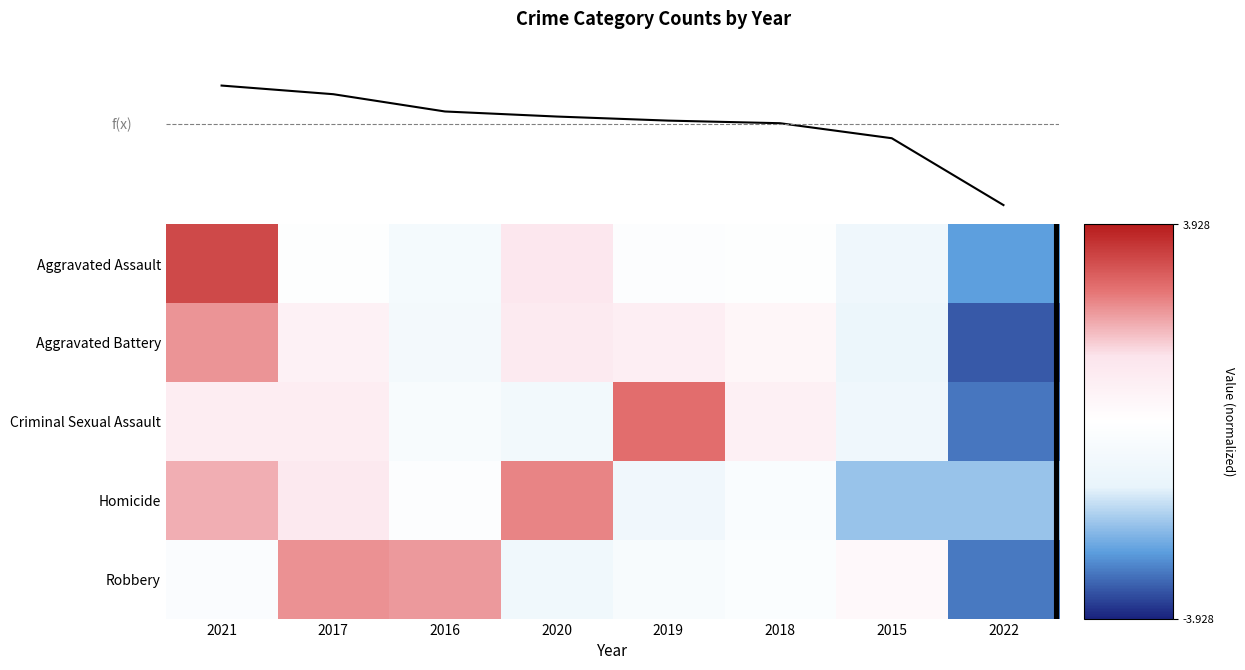

What is the total value across all series at 2017?

3.0